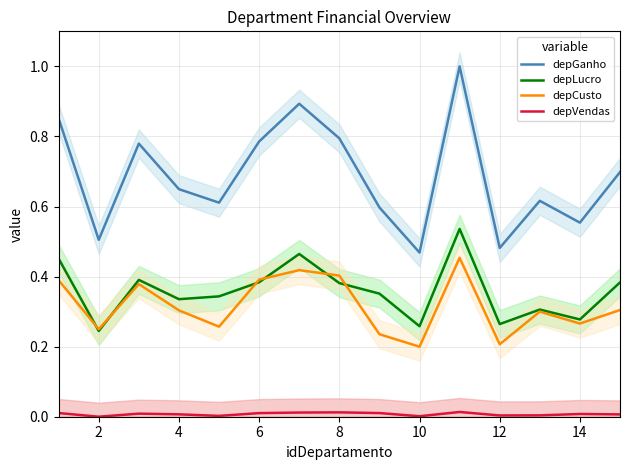

True or false: depLucro and depGanho intersect in this chart.

False